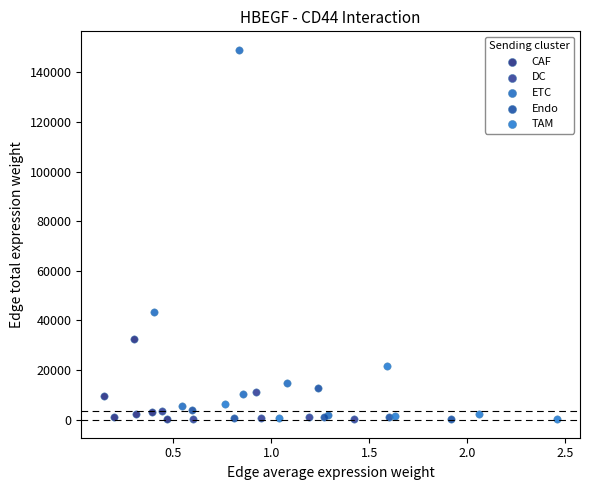

Which series has the largest Y range (max minus min)?

ETC